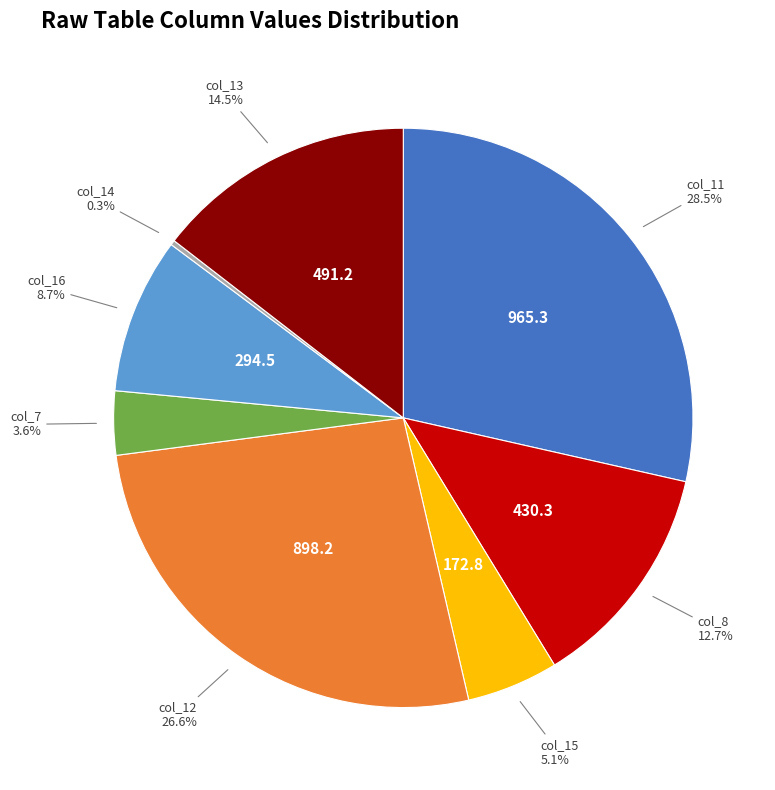

Is there a majority slice in this chart?

No